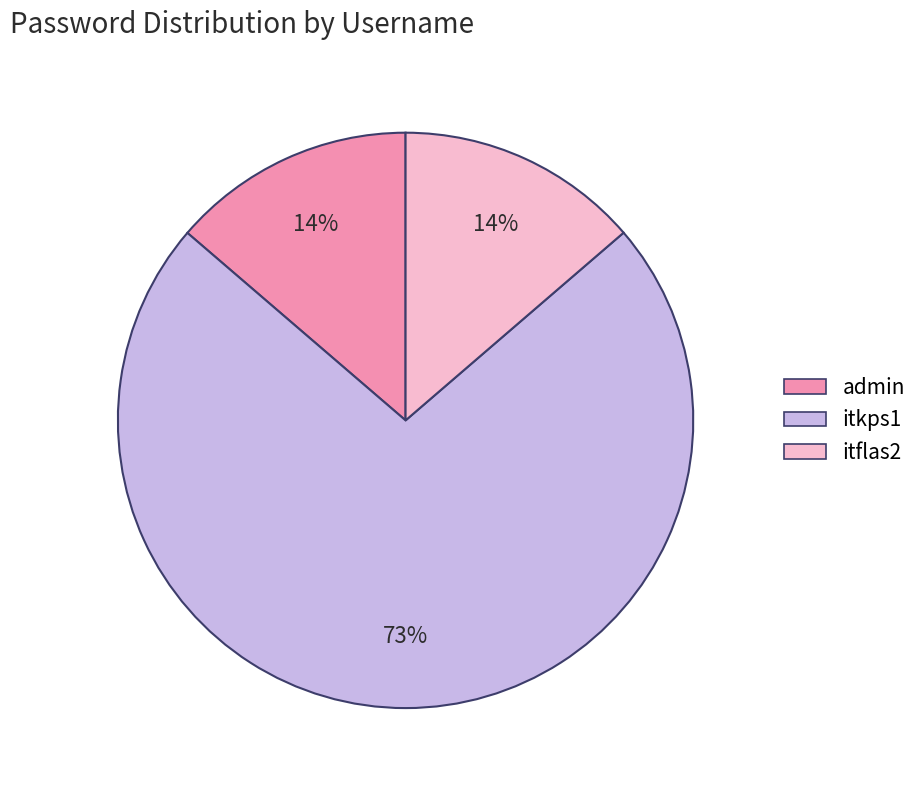

Which slice is the largest?

itkps1